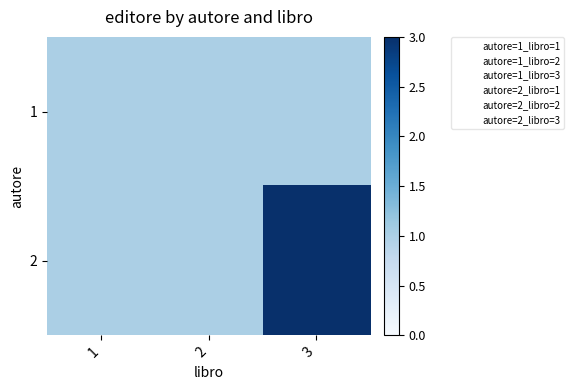

What is the total value across all series at 2?

2